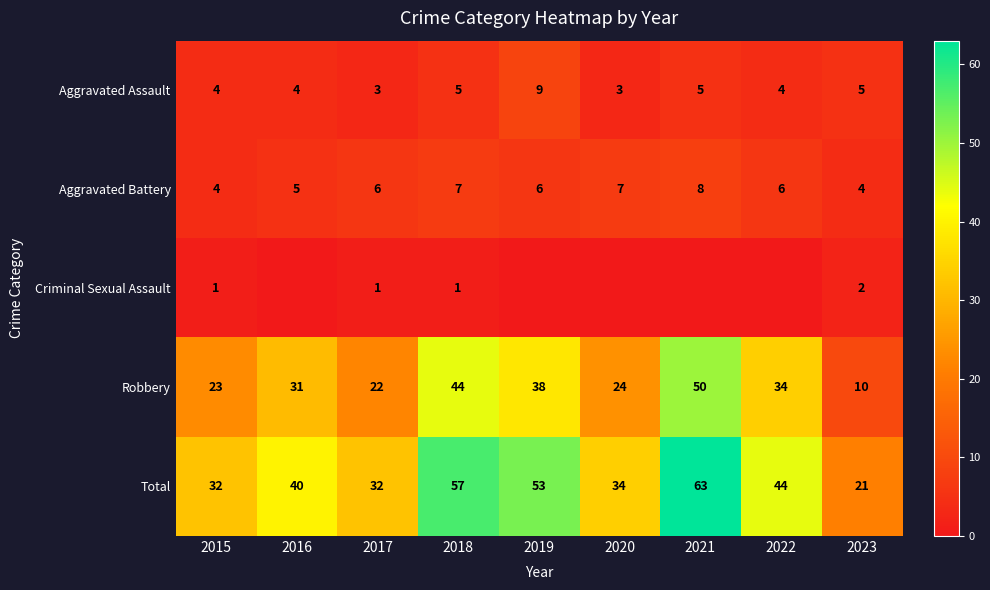

Rank the series at 2017 from lowest to highest value.

Criminal Sexual Assault, Aggravated Assault, Aggravated Battery, Robbery, Total